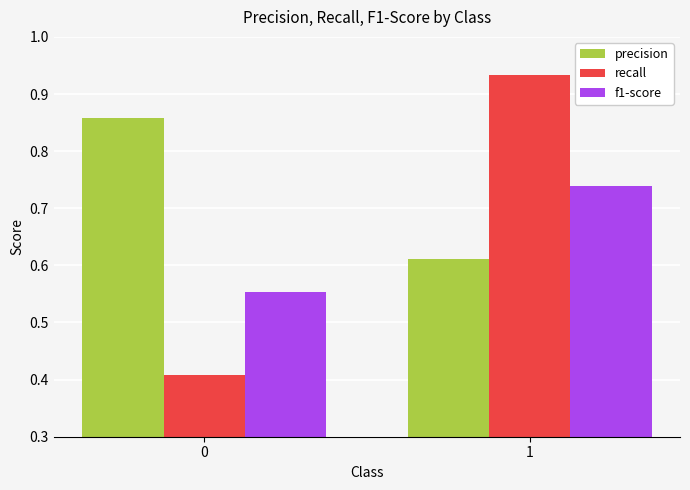

What is the difference between the highest and lowest values at 0?

0.5